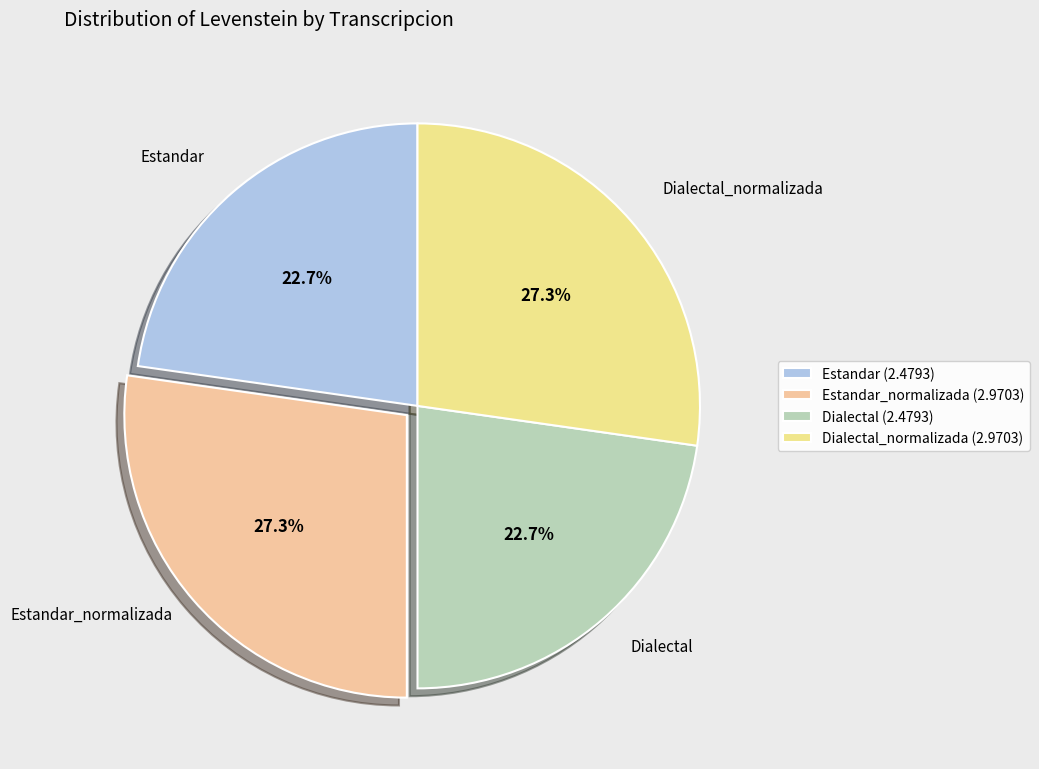

How many segments does this pie chart have?

4